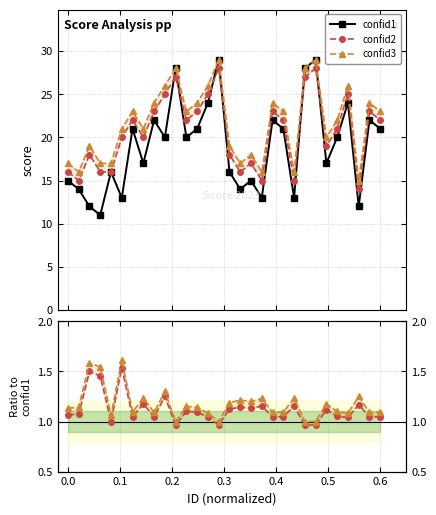

True or false: confid2 and confid3 cross at least once.

False